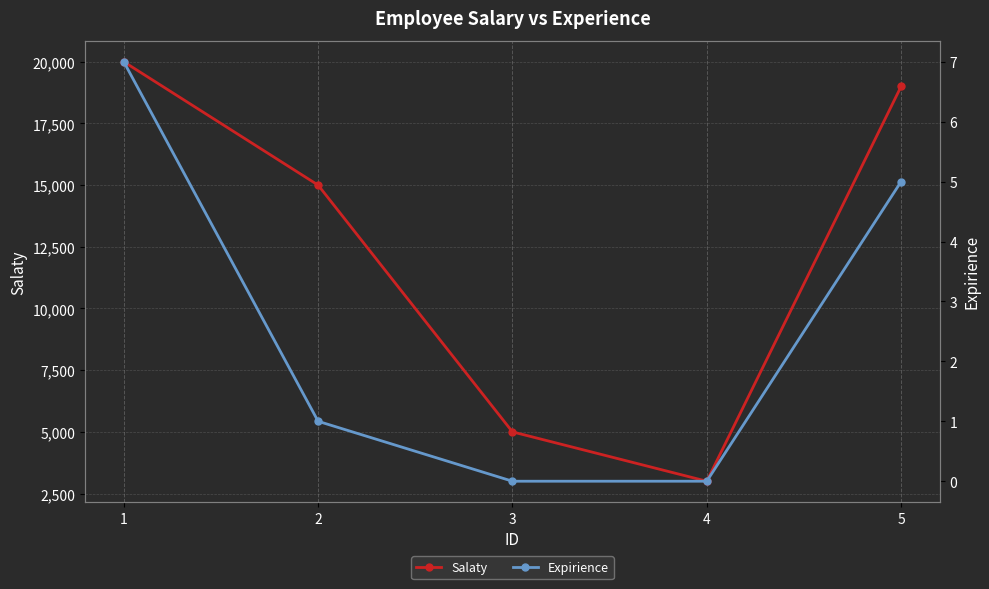

Rank the series by their maximum value, from highest to lowest.

Salaty, Expirience